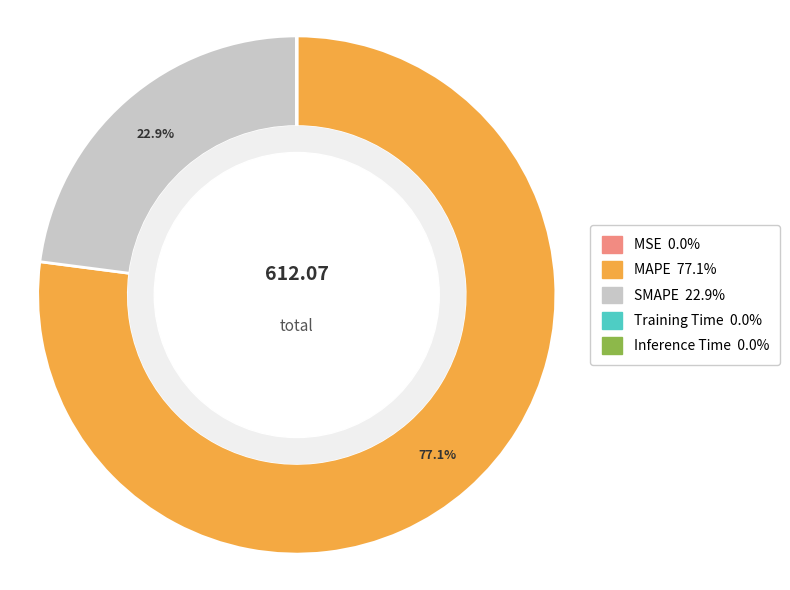

What portion of the pie excludes SMAPE?

77.1%